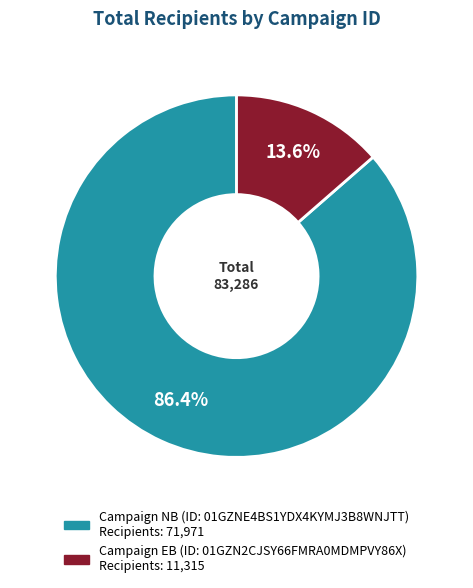

Is there any slice that represents more than half of the pie?

Yes